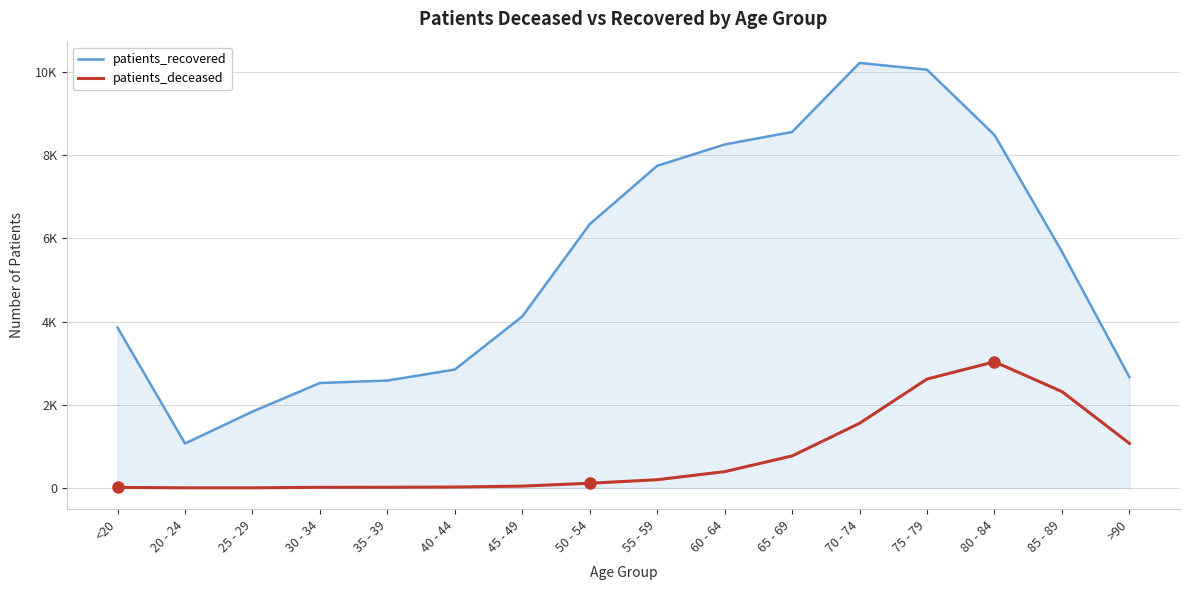

Where is patients_deceased nearest to the value 1518?

70 - 74